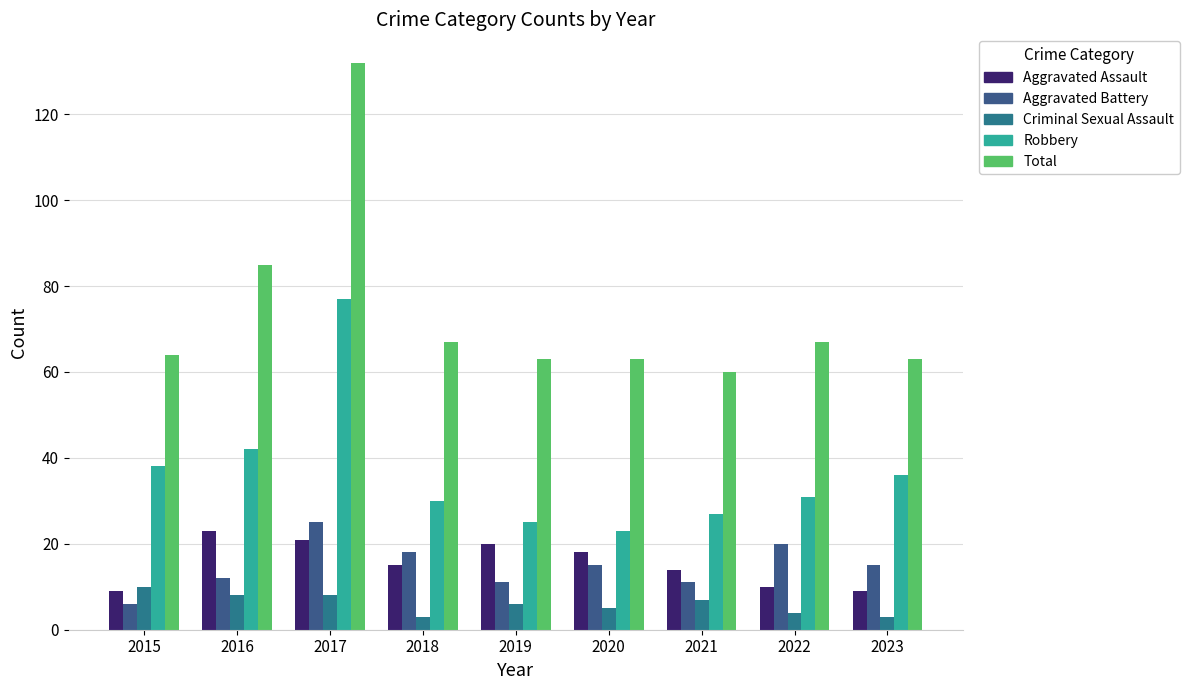

The value of Robbery at 2018 is 39. True or false?

False